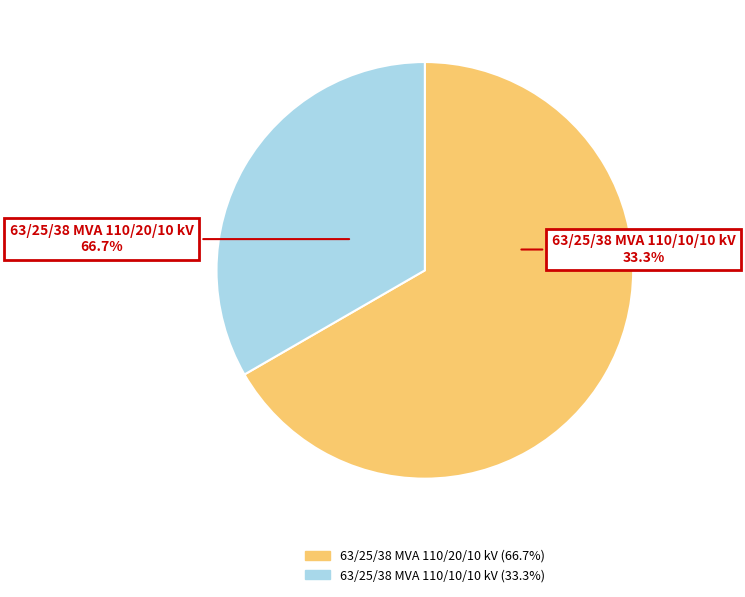

To the nearest percent, what is the difference between the 63/25/38 MVA 110/20/10 kV and 63/25/38 MVA 110/10/10 kV slice percentages?

33%